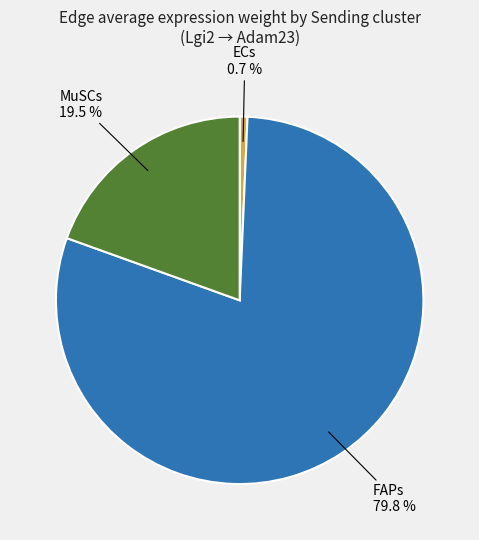

Does any single category account for the majority?

Yes